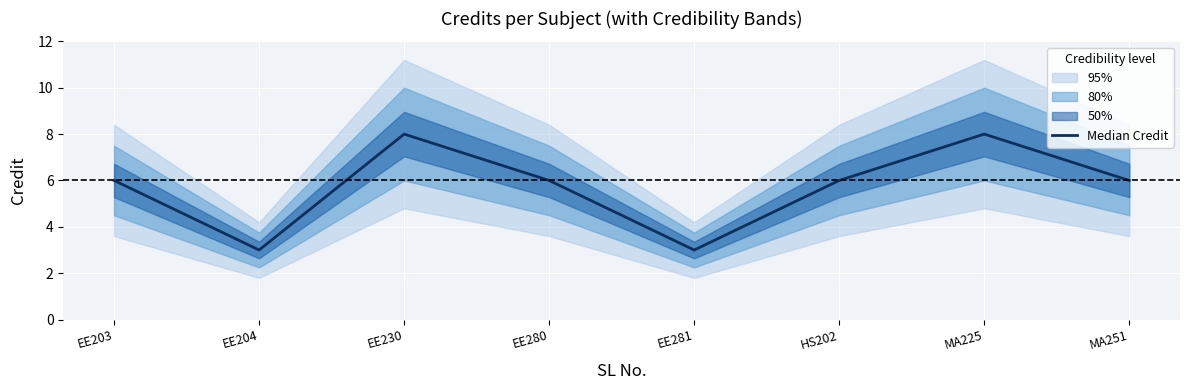

How many values exceed 6?

2